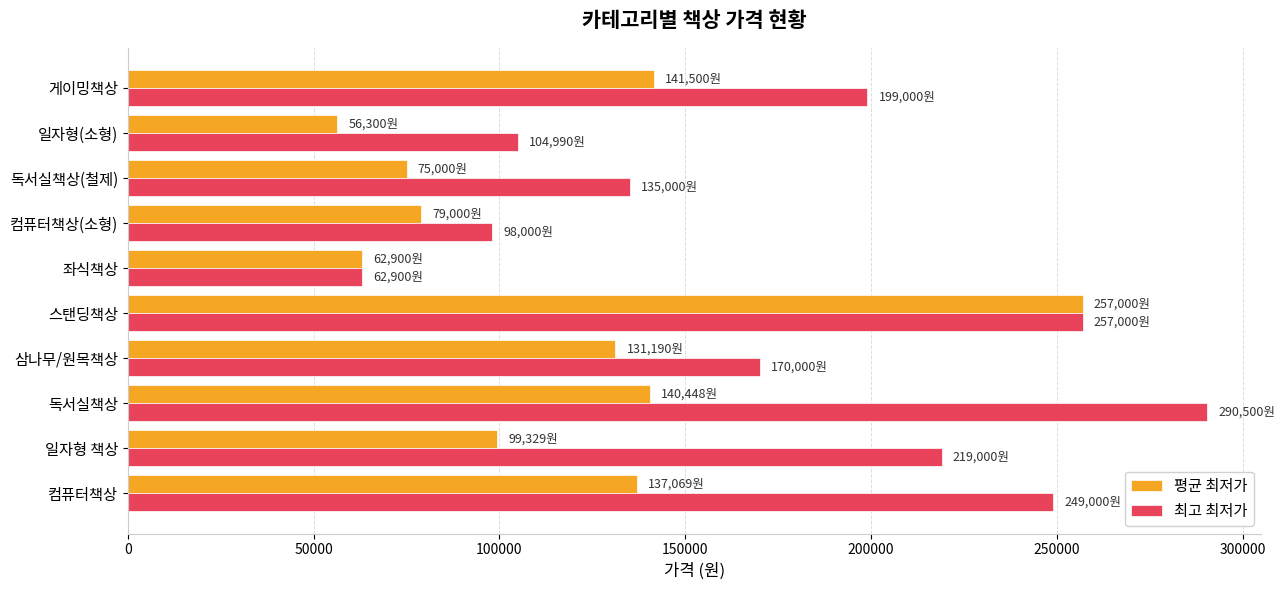

What are all the series names shown in the legend?

평균 최저가, 최고 최저가